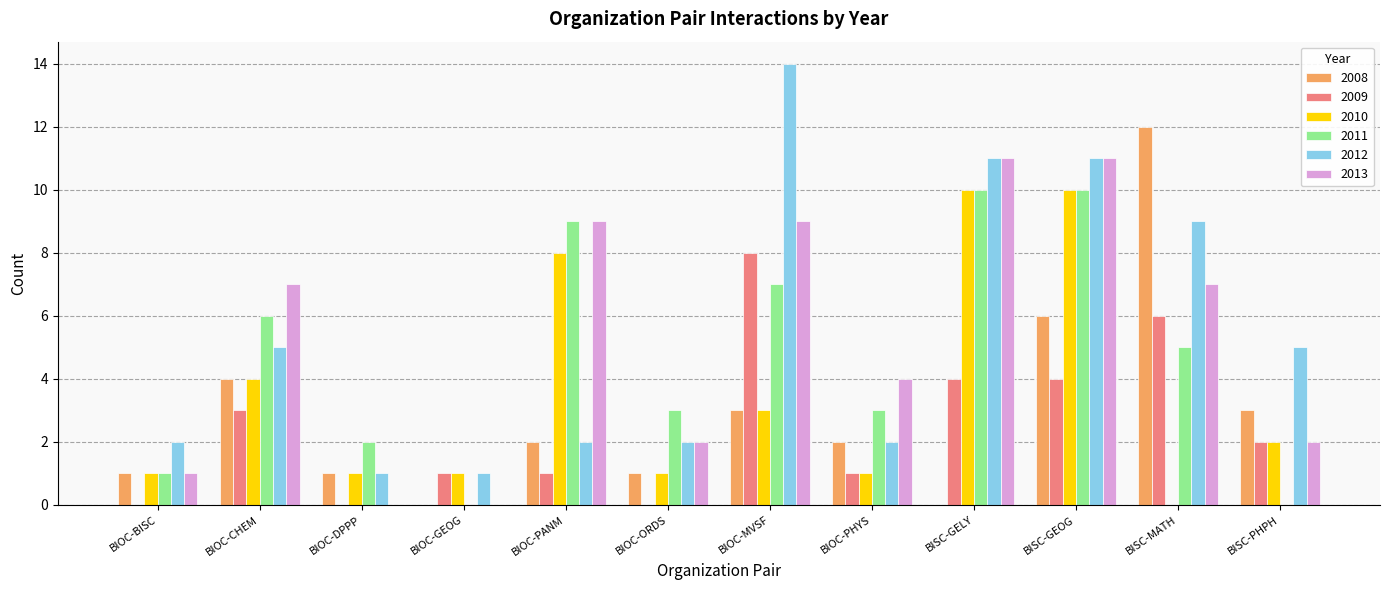

Reading left to right, what are all the values shown in this chart?

2008: 1	4	1	0	2	1	3	2	0	6	12	3
2009: 0	3	0	1	1	0	8	1	4	4	6	2
2010: 1	4	1	1	8	1	3	1	10	10	0	2
2011: 1	6	2	0	9	3	7	3	10	10	5	0
2012: 2	5	1	1	2	2	14	2	11	11	9	5
2013: 1	7	0	0	9	2	9	4	11	11	7	2